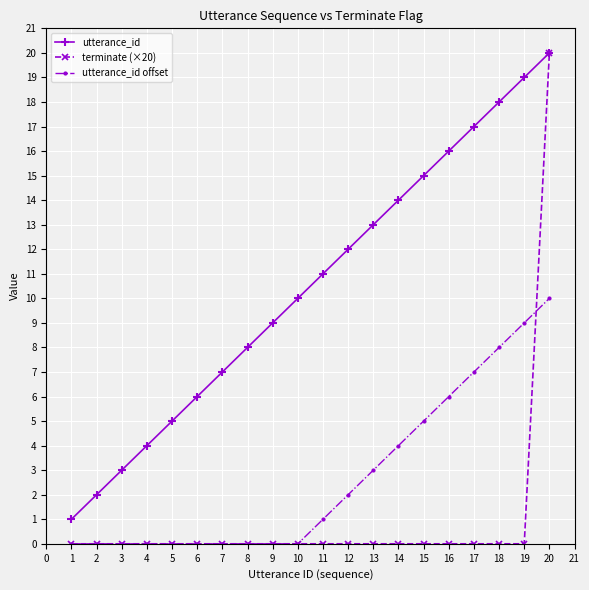

What is the value of the utterance_id point at the 2nd from the left?

2